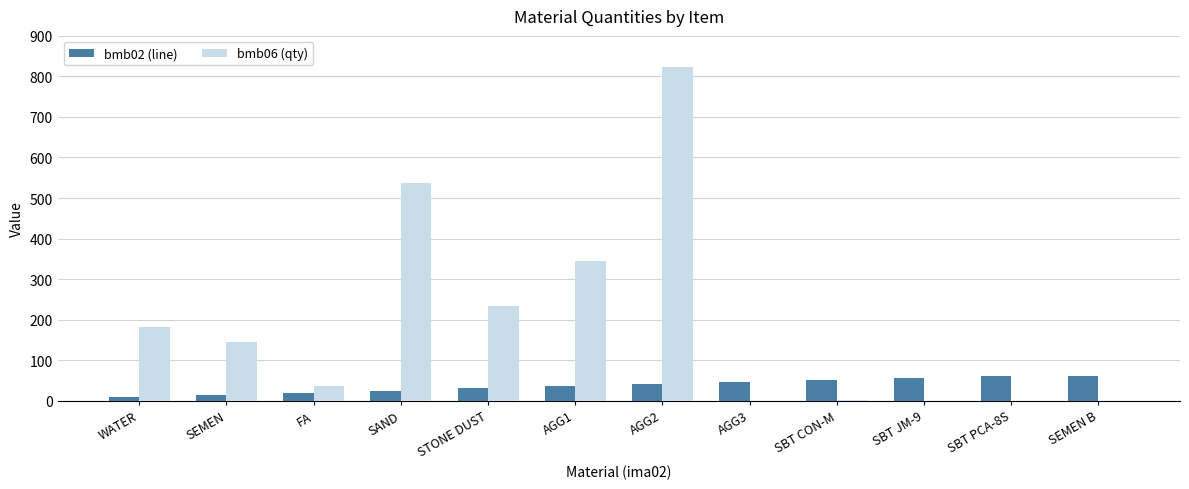

What is the sum of the bmb06 (qty) values at SAND and AGG2?

1359.0